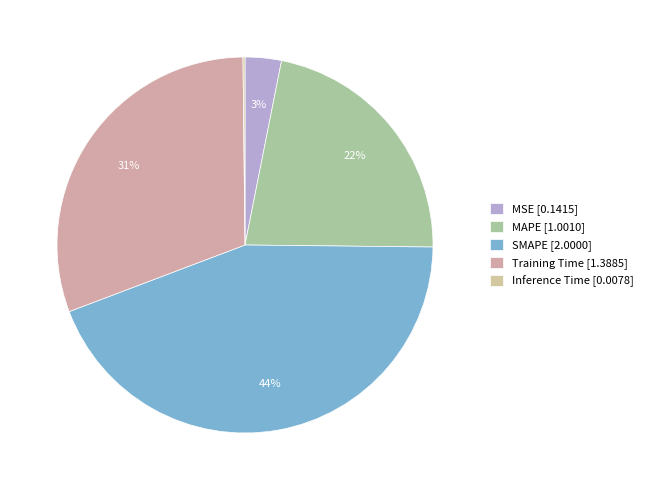

To the nearest percent, what is the difference between the largest and smallest slice percentages?

44%